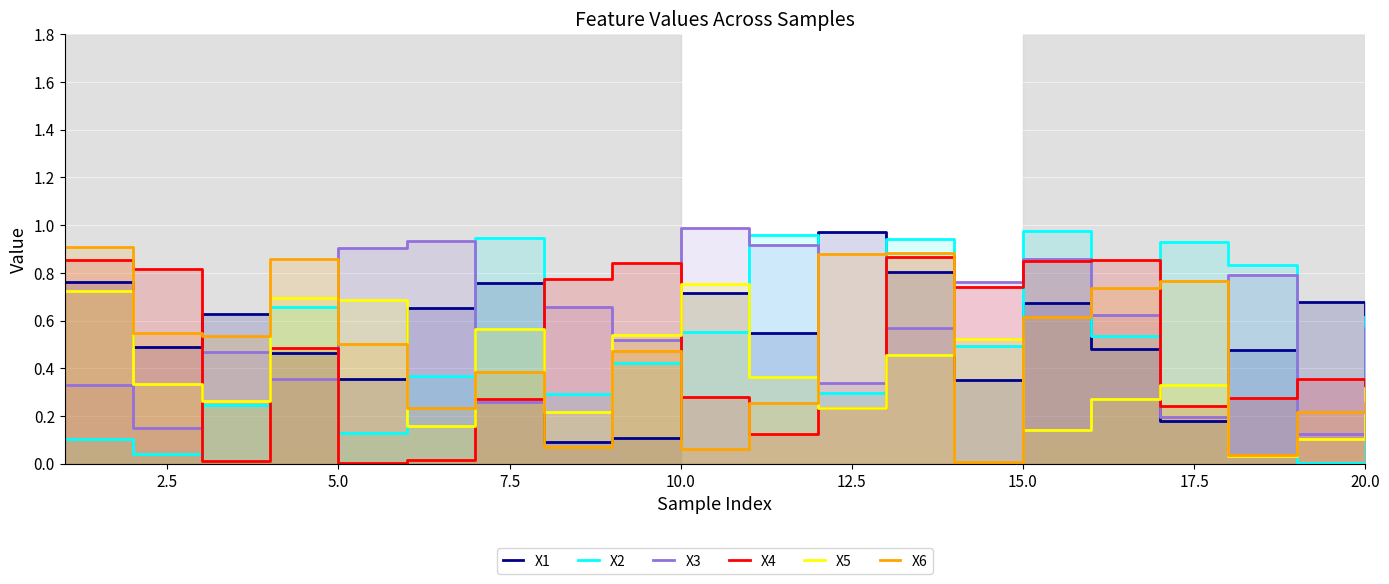

What is the highest value of the X1 series?

1.0